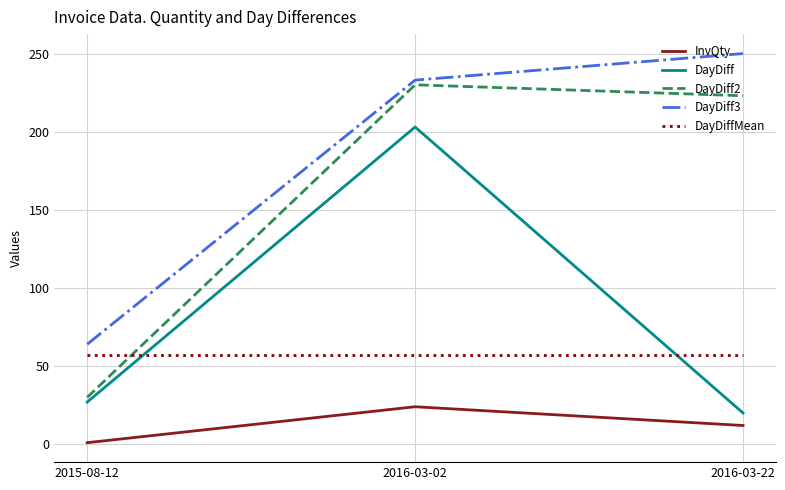

Is it true that DayDiff2 equals 46.3 at 2015-08-12?

False